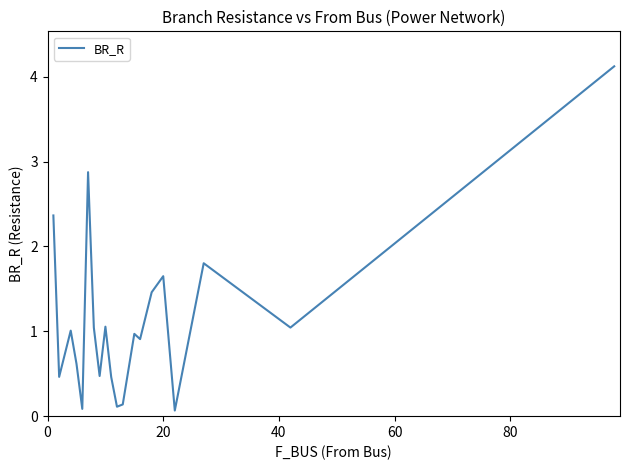

What is the greatest value displayed?

4.1